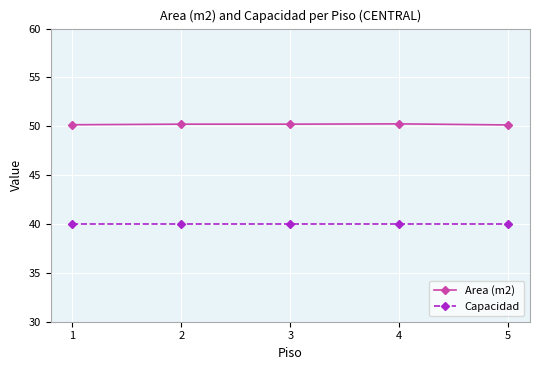

True or false: Capacidad has more than 2 interior local peaks.

False